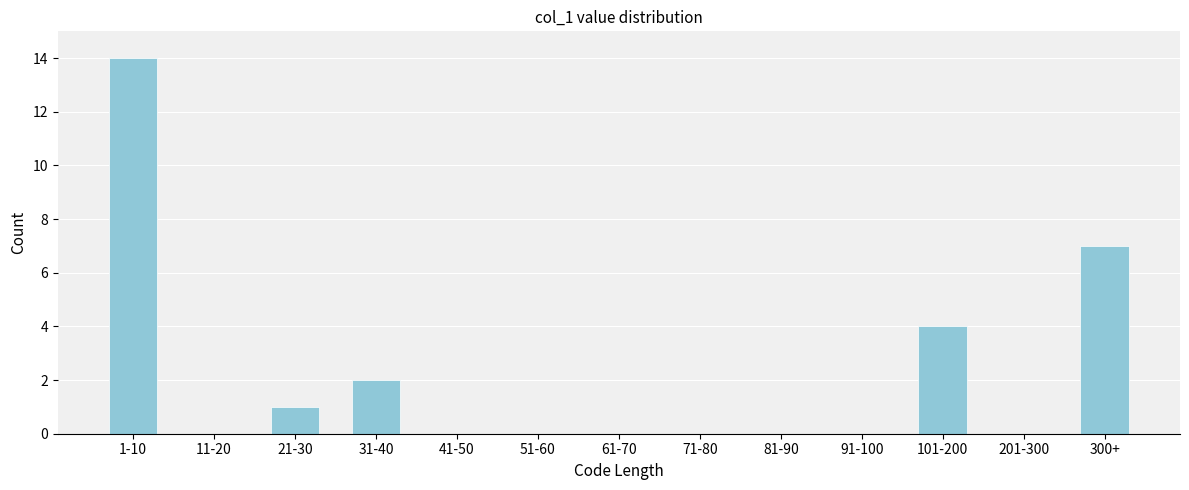

Reading right to left, list all the values displayed in this chart.

300+=7	201-300=0	101-200=4	91-100=0	81-90=0	71-80=0	61-70=0	51-60=0	41-50=0	31-40=2	21-30=1	11-20=0	1-10=14